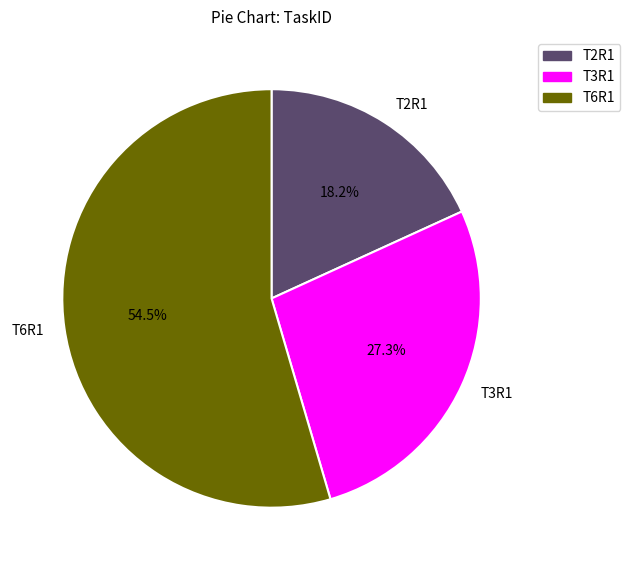

To the nearest percent, what is the combined percentage of T6R1 and T2R1?

73%